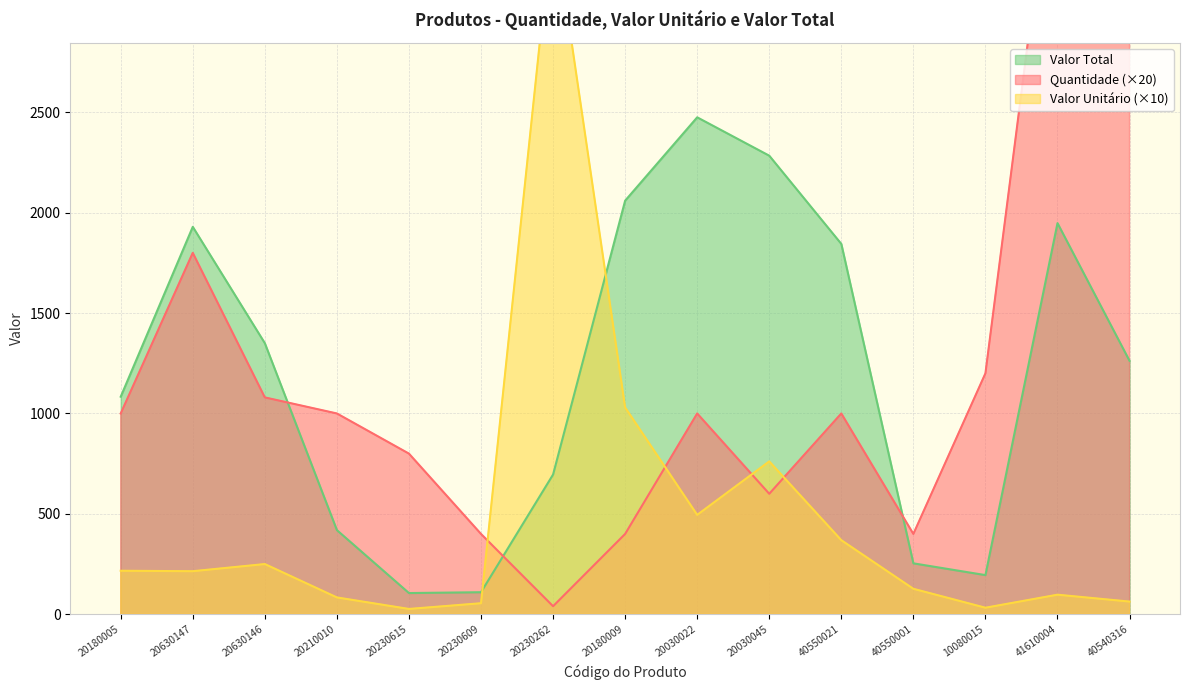

Reading right to left, list all the values displayed in this chart.

Quantidade: 4000.0	4000.0	1200.0	400.0	1000.0	600.0	1000.0	400.0	40.0	400.0	800.0	1000.0	1080.0	1800.0	1000.0
Valor Unitario: 63.1	97.4	32.5	126.8	368.9	761.3	495.0	1030.0	3479.5	54.9	26.4	83.8	250.0	214.4	216.7
Valor Total: 1262.0	1948.0	195.0	253.6	1844.5	2283.9	2475.0	2060.0	695.9	109.8	105.6	419.0	1350.0	1929.6	1083.5